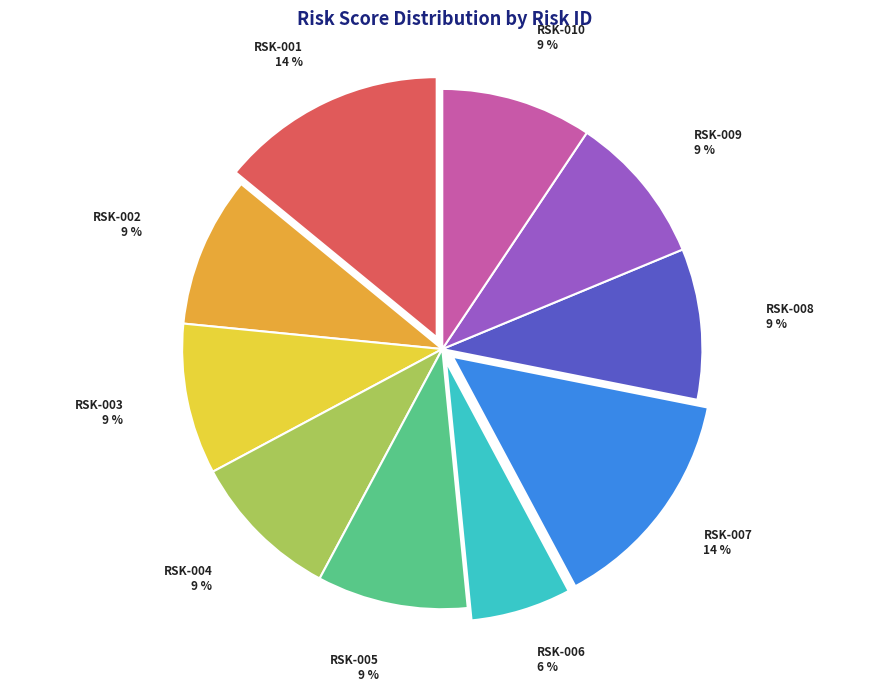

Is it true that RSK-009 is 16% of the pie?

False